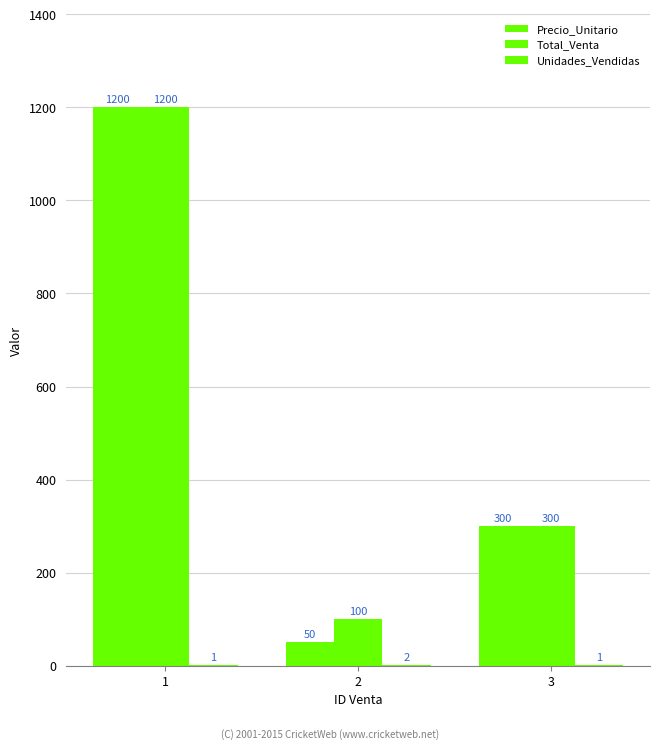

At 3, list the series in order from largest to smallest.

Precio_Unitario, Total_Venta, Unidades_Vendidas